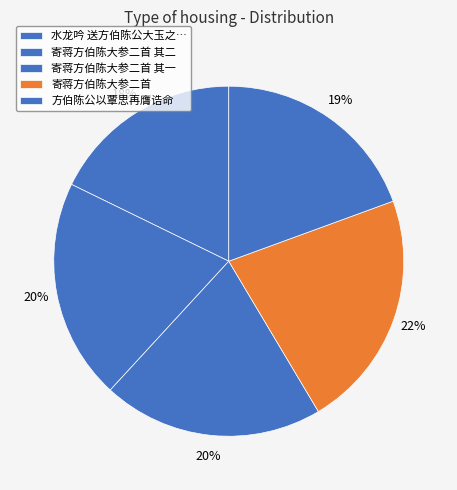

The 寄蒋方伯陈大参二首 slice represents 29% of the pie. True or false?

False